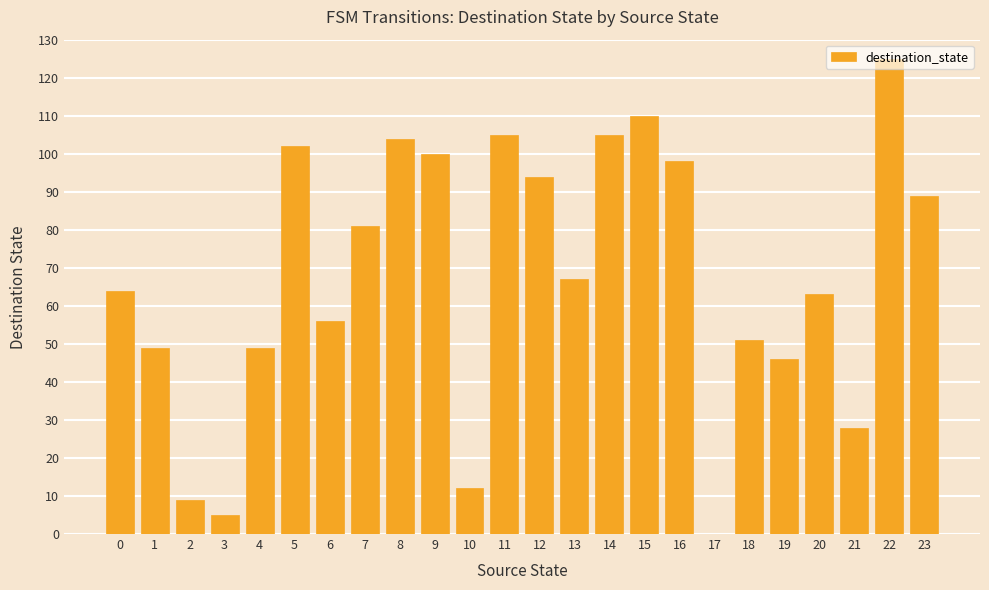

How many values are above zero?

23